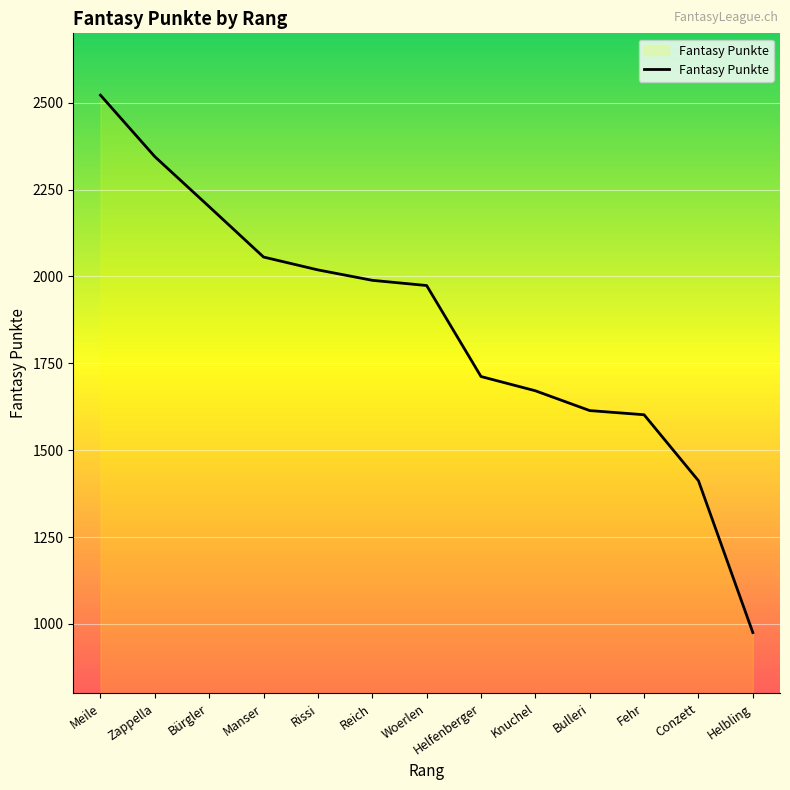

True or false: the data has more than 2 interior local peaks.

False